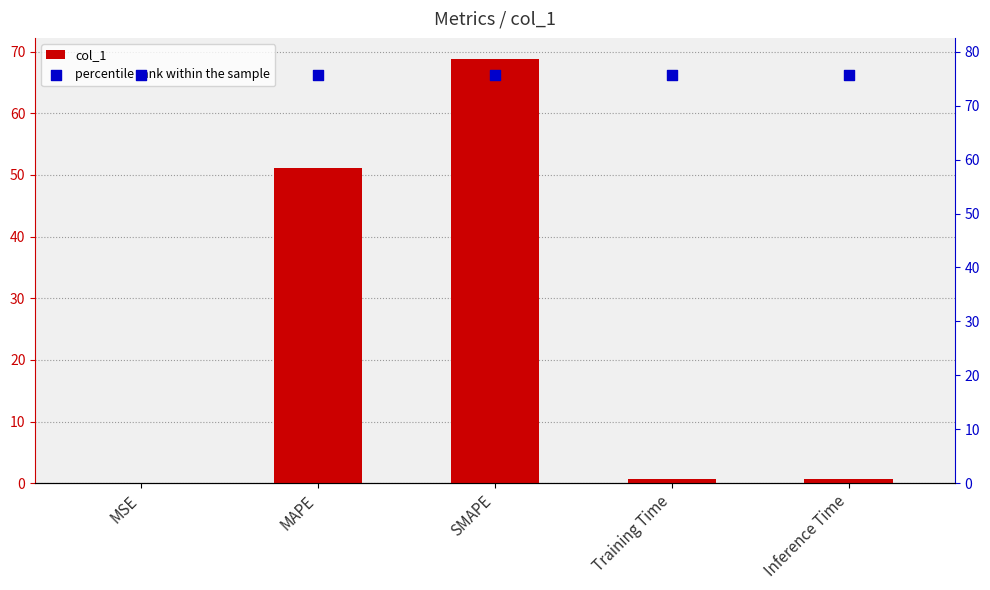

Is the value of col_1 at Training Time greater than the value of percentile rank within the sample at MAPE?

No